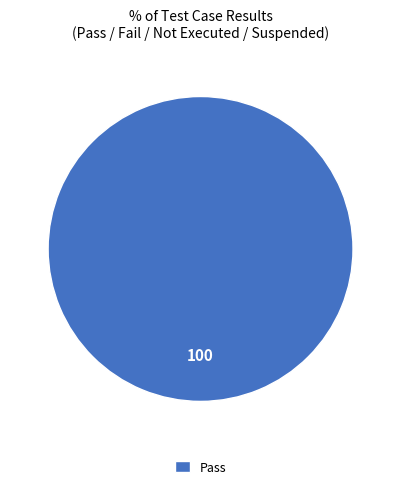

How many slices are in this pie chart?

1